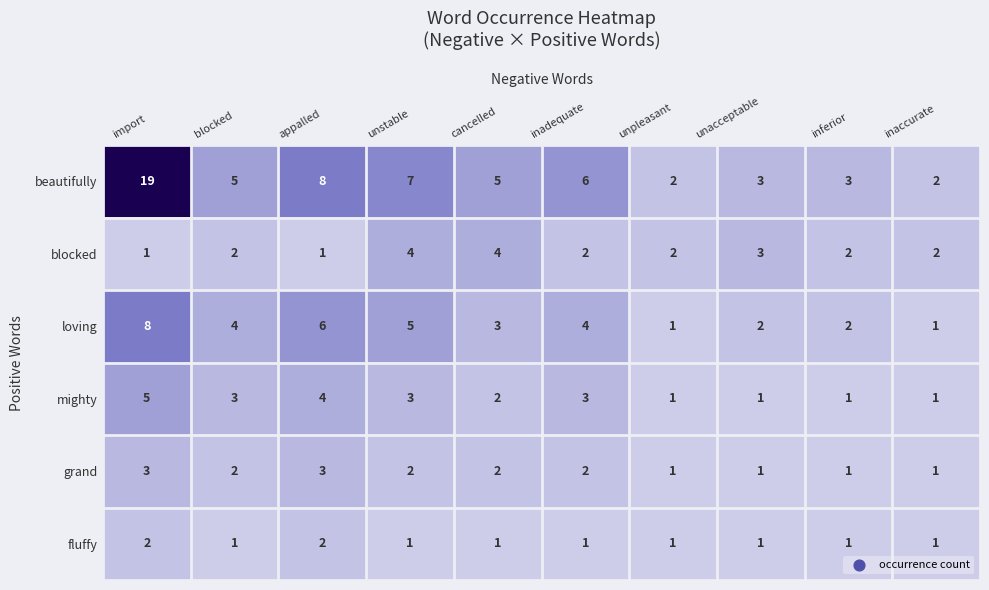

What is the sum of all loving values?

36